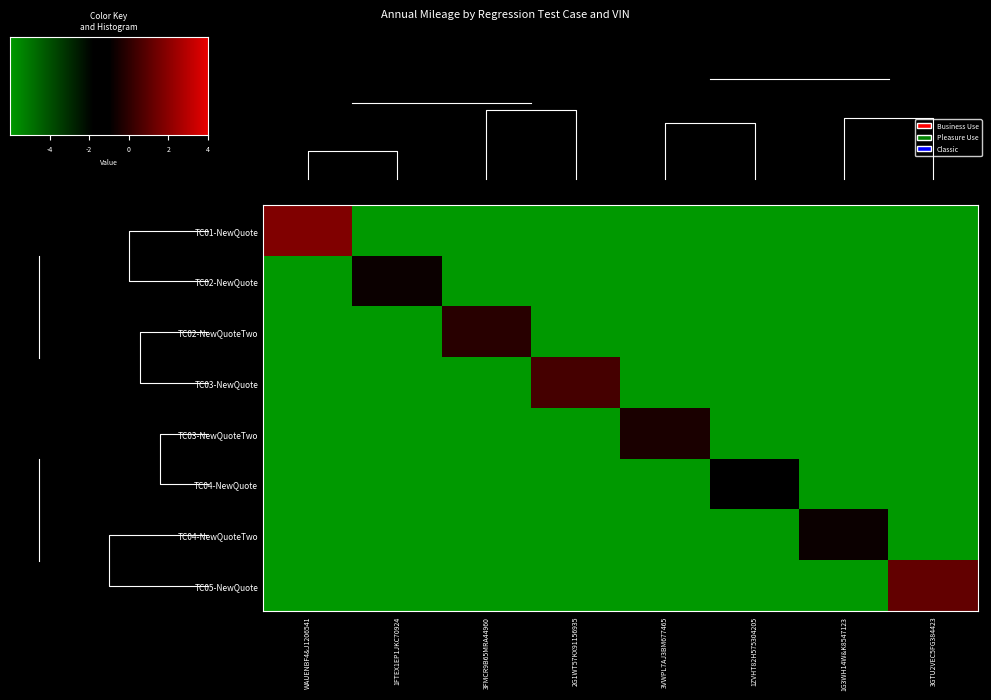

What value does the TC03-NewQuoteTwo series have at 3FMCR9B65MRA44960?

-6.0